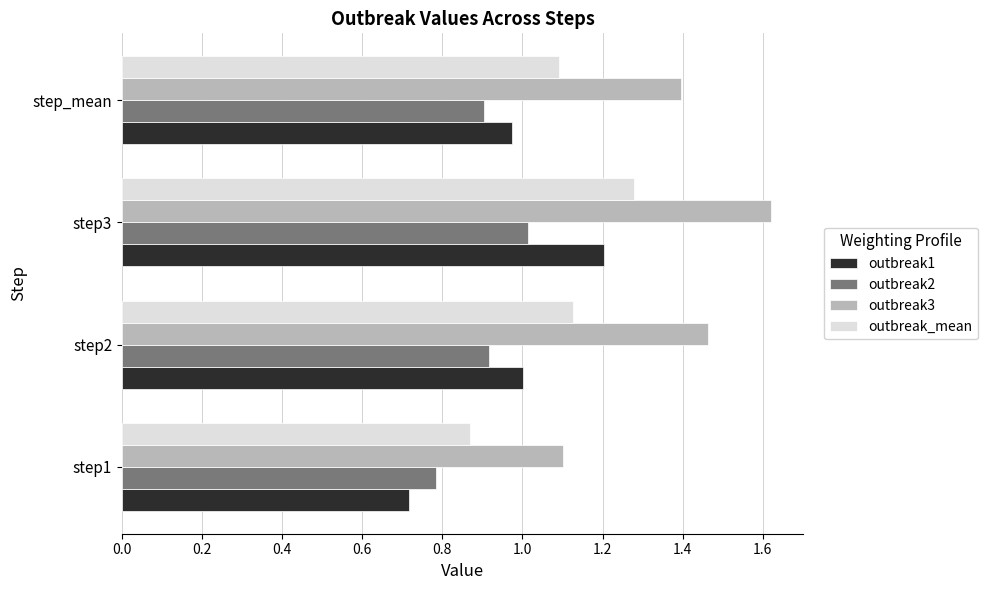

The outbreak2 series shows 0.8 at step1. True or false?

True